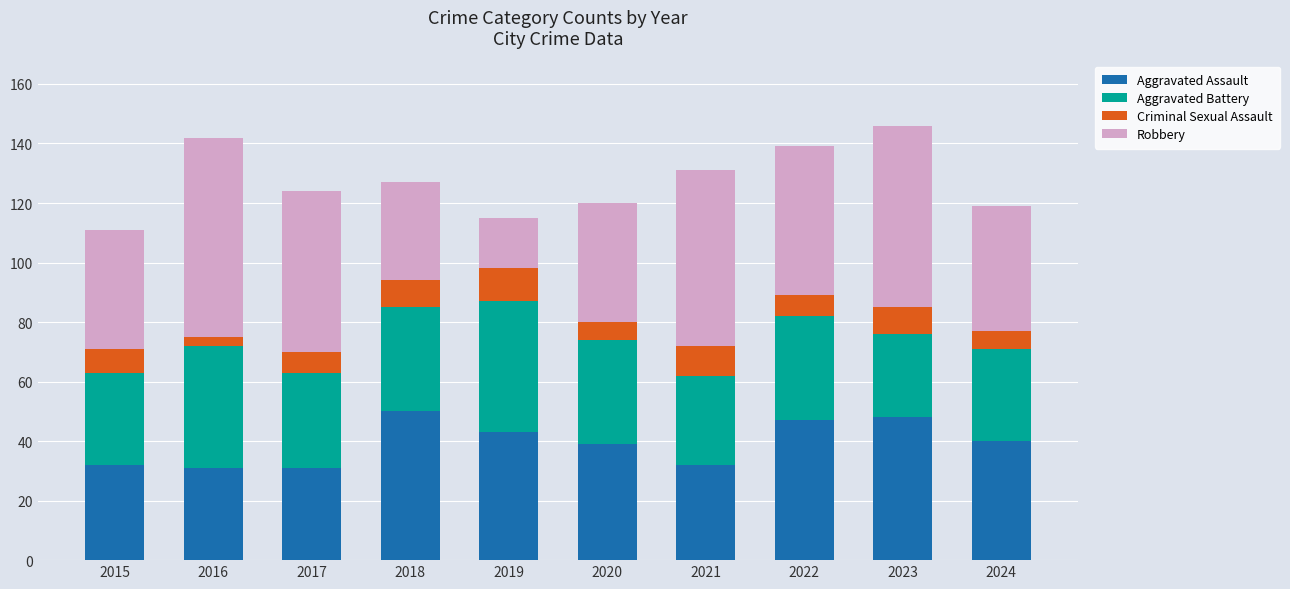

The Aggravated Assault series shows 49 at 2016. True or false?

False